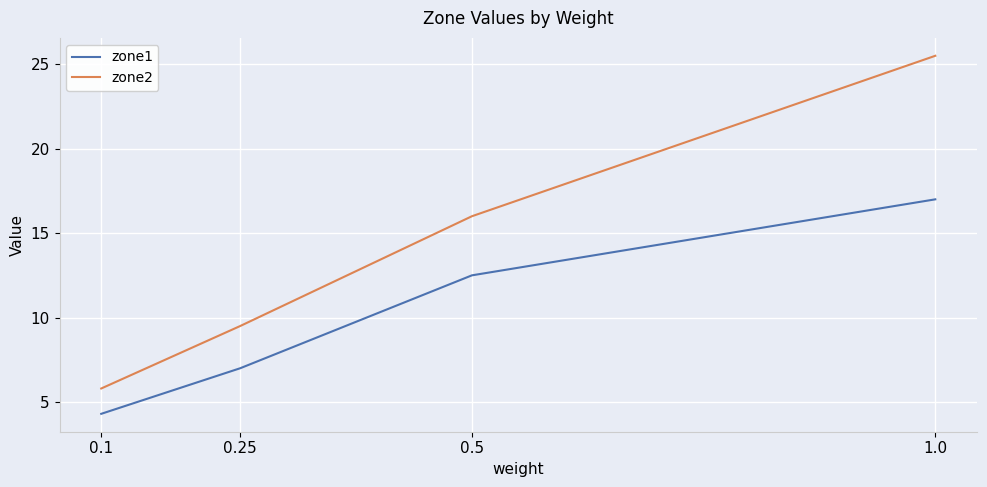

Rank the series by their maximum value, from lowest to highest.

zone1, zone2